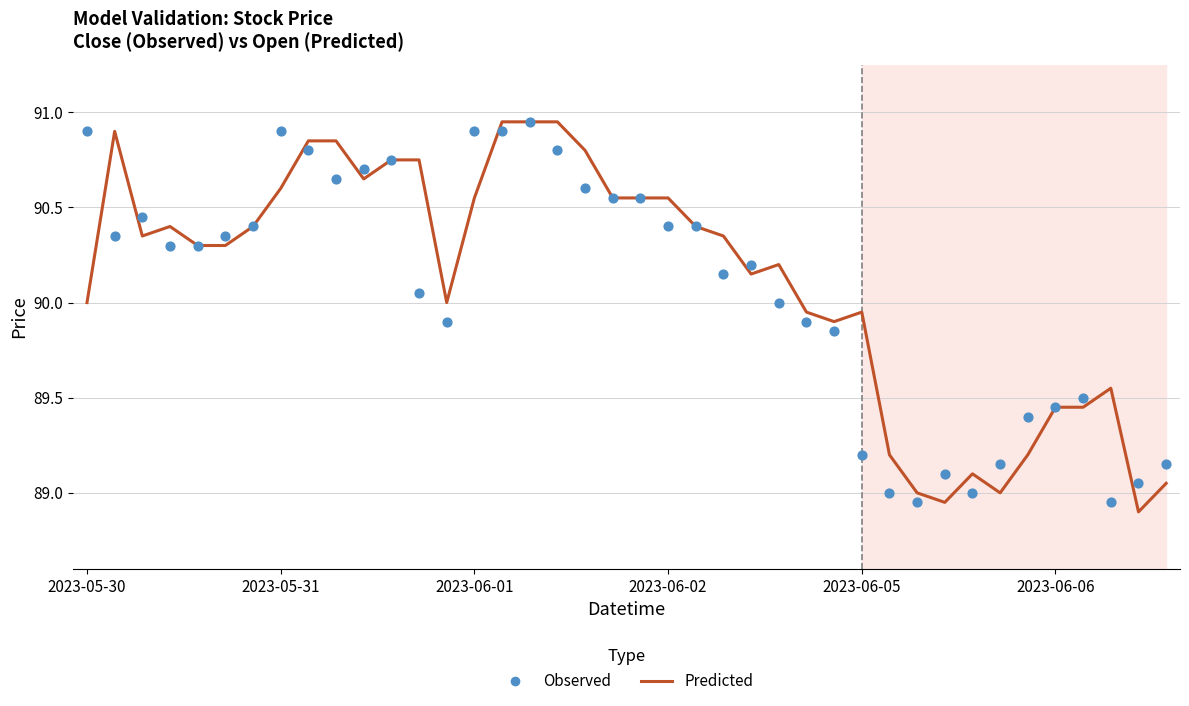

At which category is the sum across all series the highest?

16